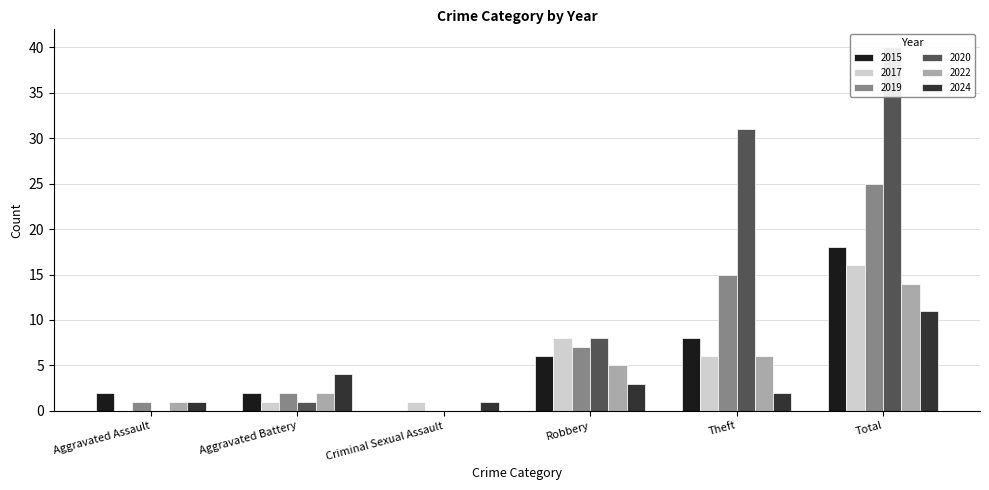

What is the difference between the maximum and minimum values in the 2015 series?

18